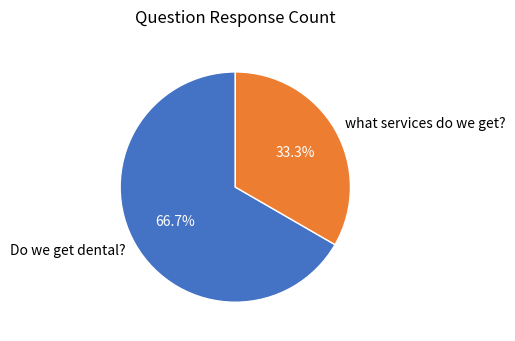

To the nearest percent, what percentage of the pie is what services do we get??

33%